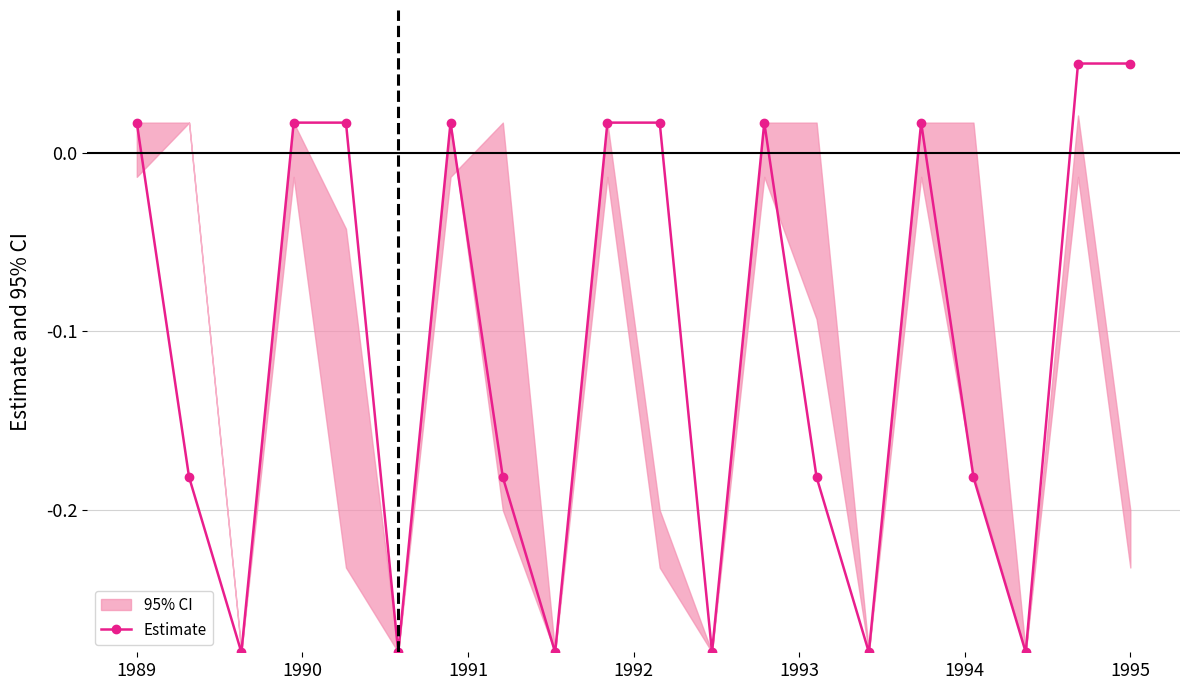

How many interior local valleys does the Estimate series have?

6